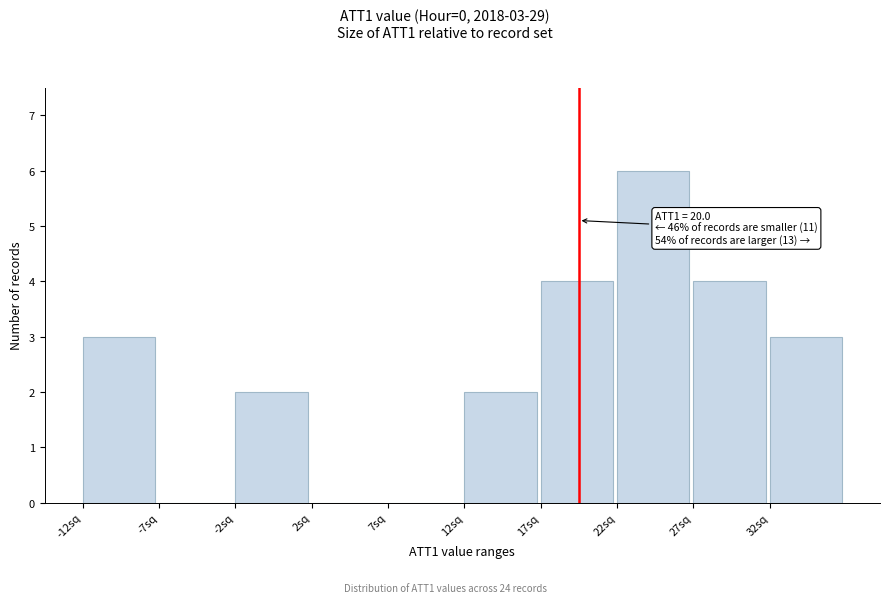

Which range on the x-axis has the tallest bar?

22.5 to 27.5